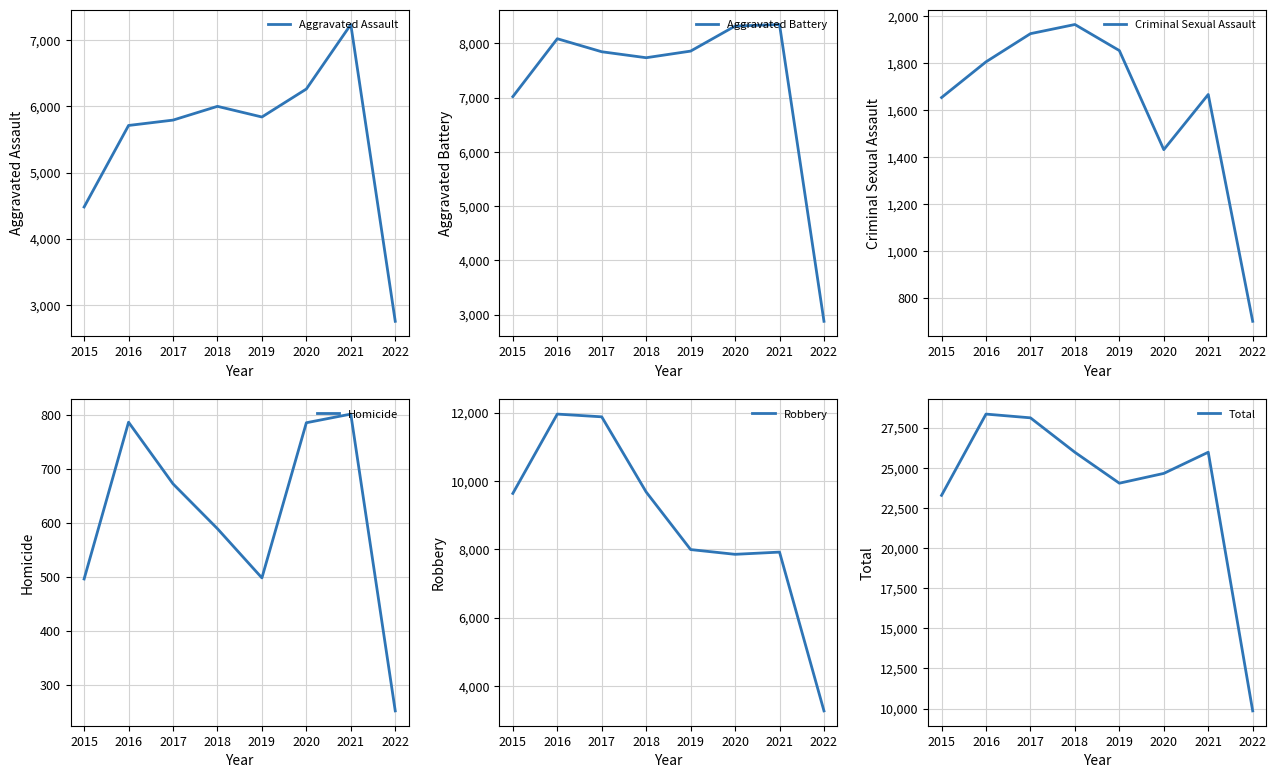

Is it true that Criminal Sexual Assault equals 872 at 2015?

False